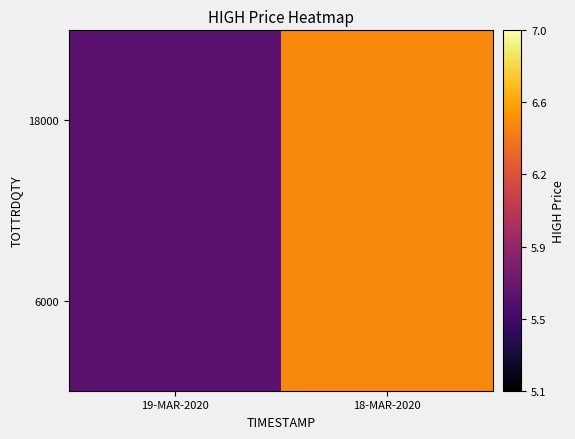

How many distinct data groups are displayed?

2